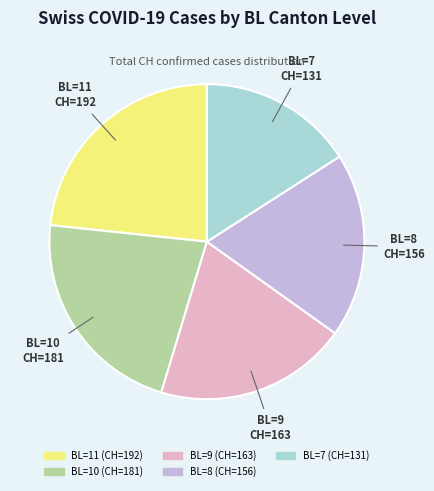

Is there a majority slice in this chart?

No